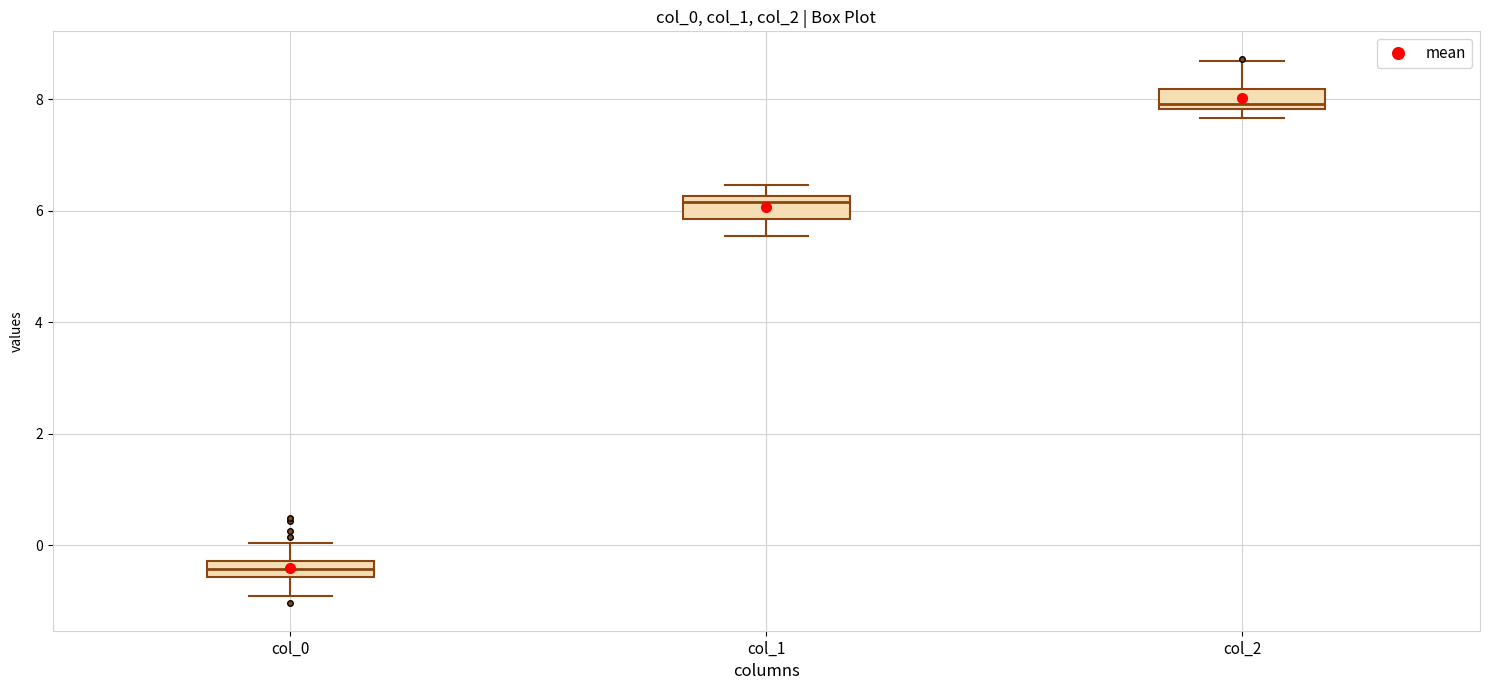

Which box's median line is the lowest?

col_0